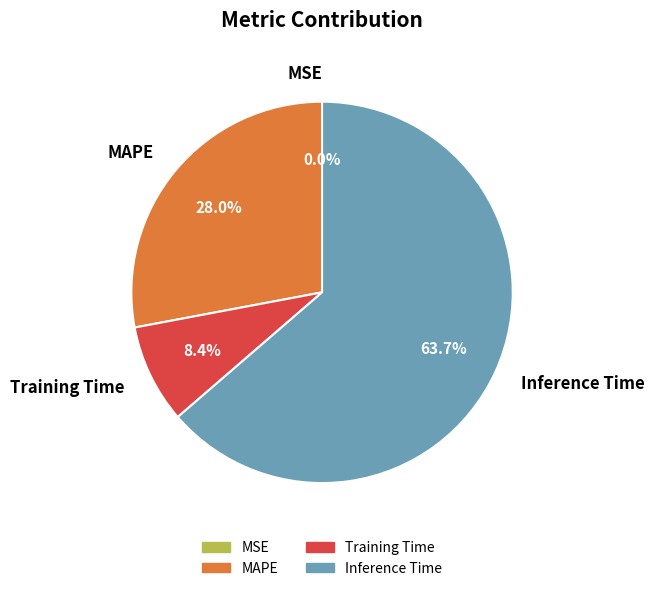

What percentage is NOT represented by MAPE?

72.0%